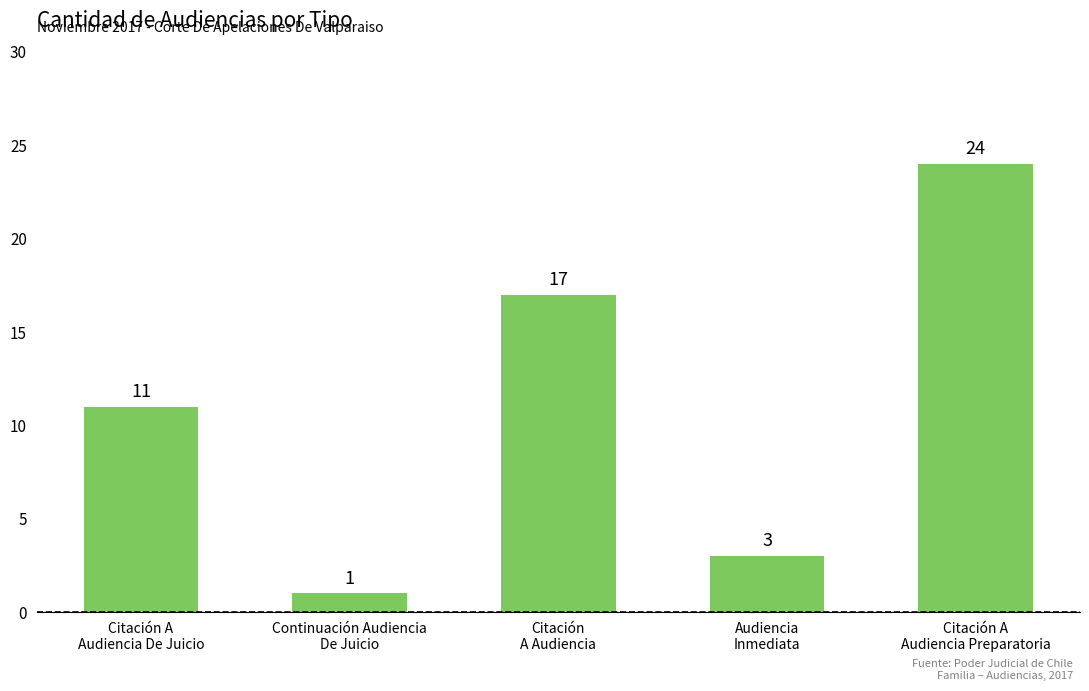

What is the difference between the values at Citación A
Audiencia Preparatoria and Citación A
Audiencia De Juicio?

13